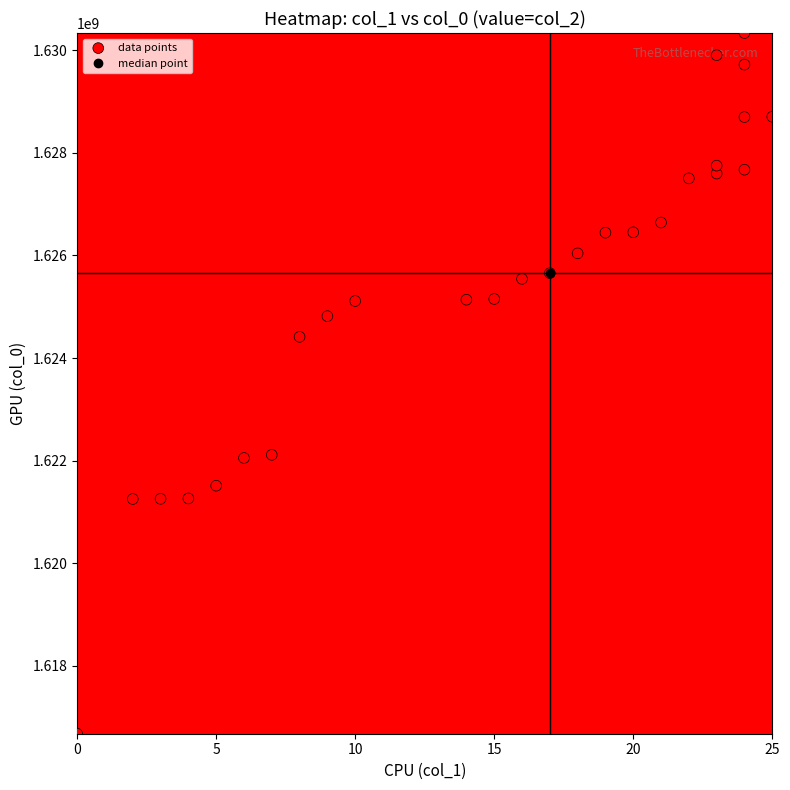

What is the highest value of the col_0 series?

1630336345